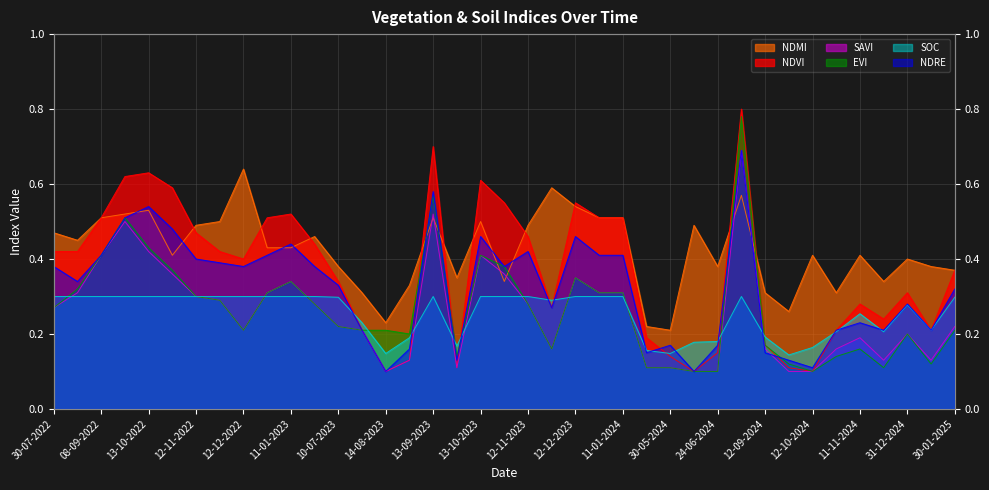

What is the difference between the second highest and second lowest values in the ndre series?

0.5